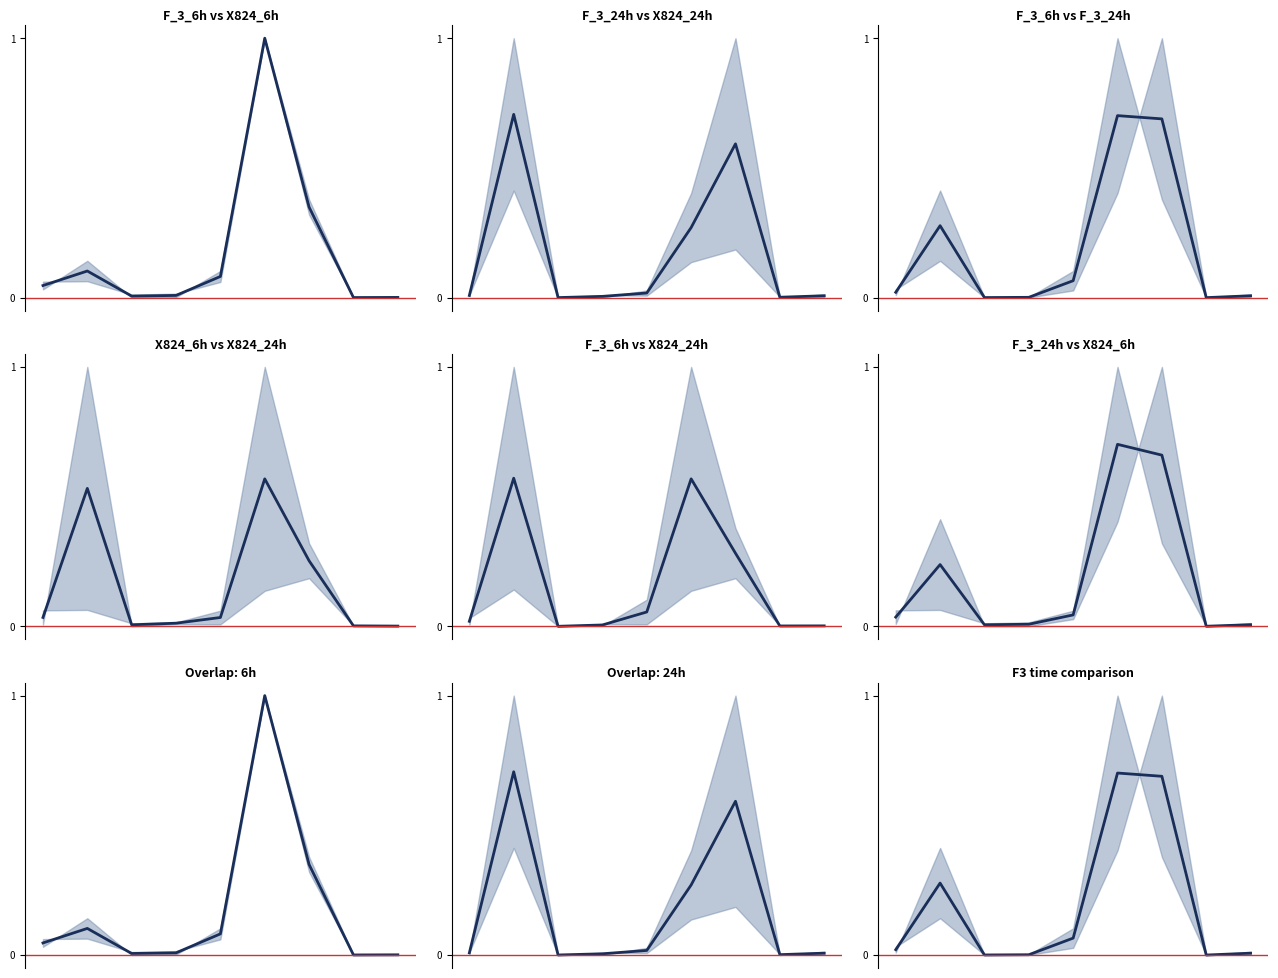

What is the value of the 7th point from the left?

0.7